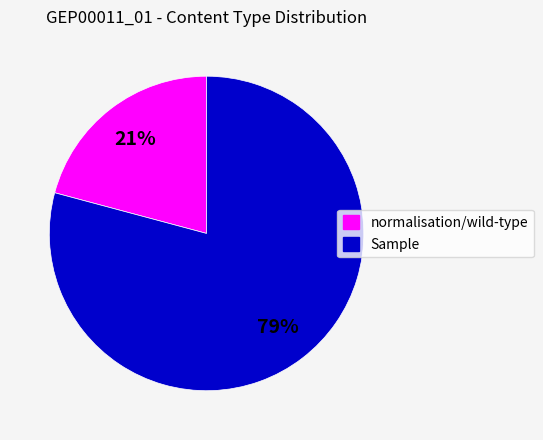

Which category has the smallest portion of the pie?

normalisation/wild-type